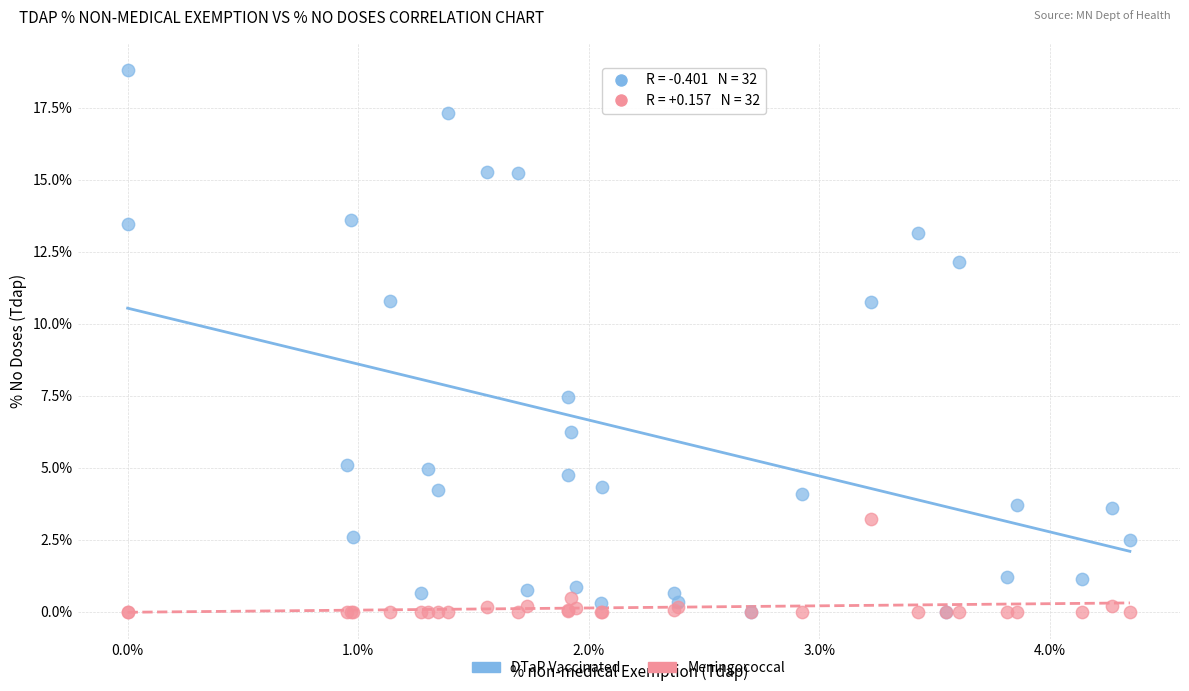

Which series has the widest spread of Y values?

DTaP Vaccinated